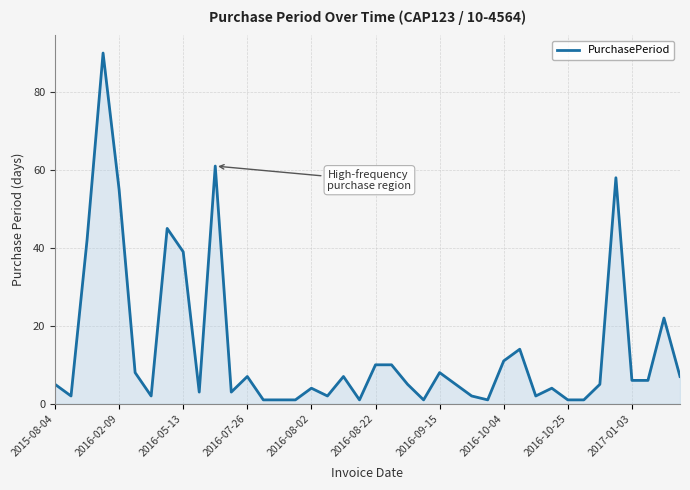

What is the greatest value displayed?

90